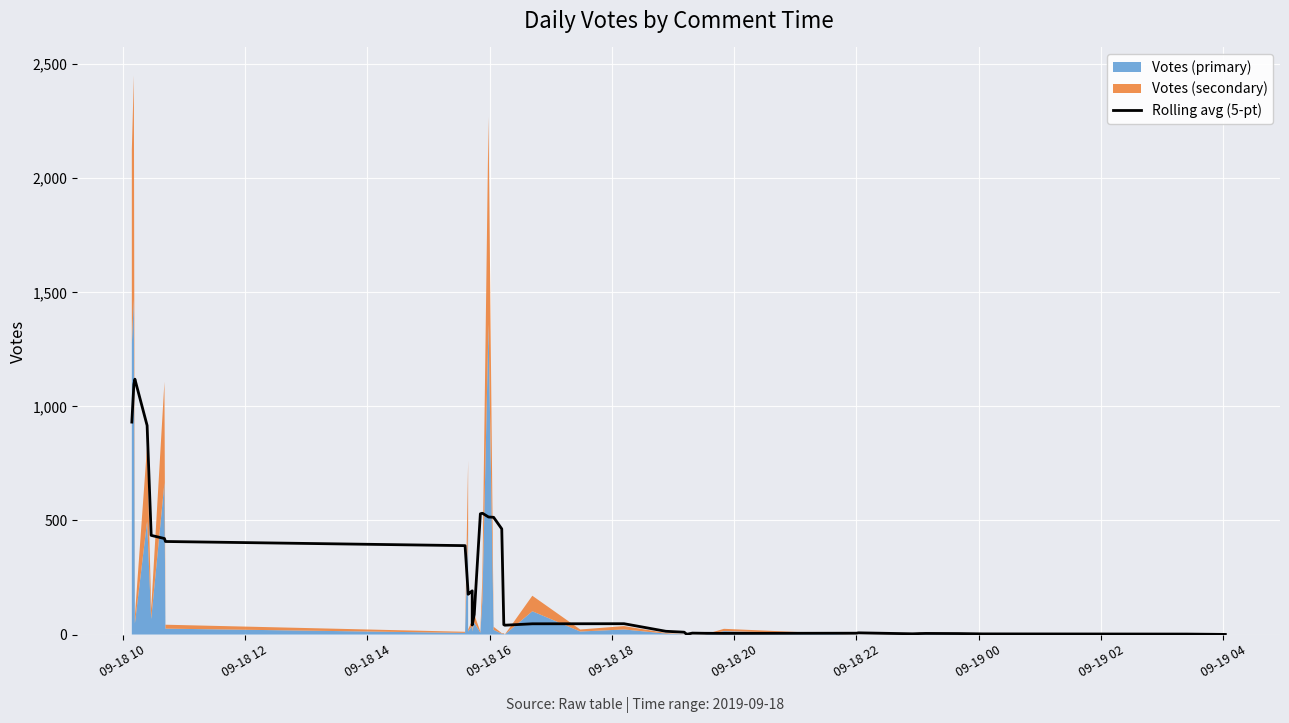

Reading left to right, list all the values displayed in this chart.

931.2	1096.8	1119.4	916.2	434.6	420.8	407.8	389.6	180.6	176.4	191.6	41.6	88.0	529.2	531.6	515.2	513.8	463.0	43.2	40.8	47.0	47.2	47.4	14.2	10.2	2.8	1.4	6.2	5.4	5.0	5.8	7.4	3.2	4.2	4.8	4.2	2.8	2.0	1.0	0.4